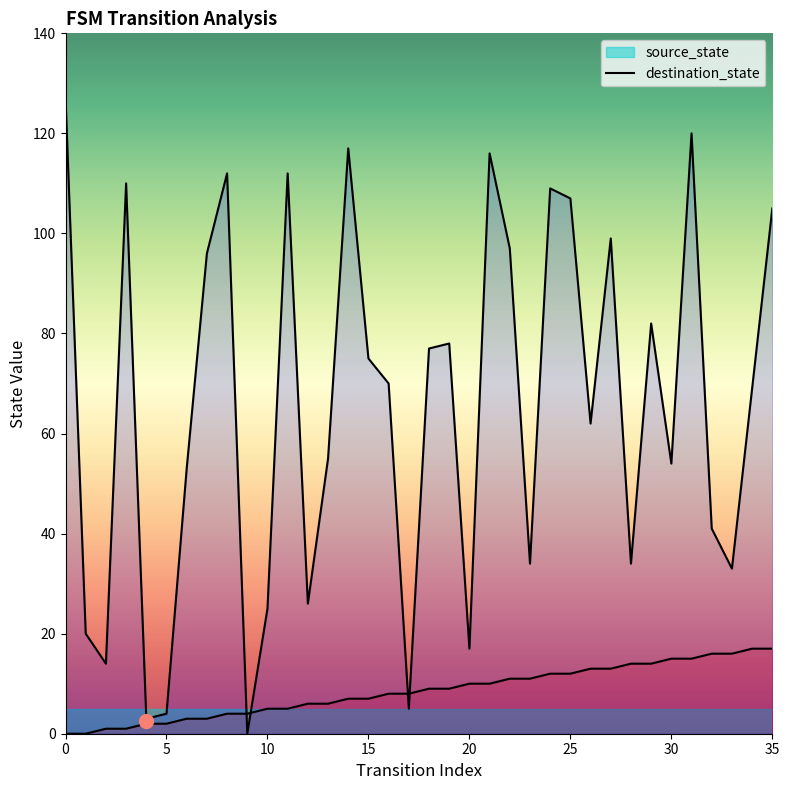

Reading left to right, list all the values displayed in this chart.

source_state: 0	0	1	1	2	2	3	3	4	4	5	5	6	6	7	7	8	8	9	9	10	10	11	11	12	12	13	13	14	14	15	15	16	16	17	17
destination_state: 127	20	14	110	3	4	53	96	112	0	25	112	26	55	117	75	70	5	77	78	17	116	97	34	109	107	62	99	34	82	54	120	41	33	69	105